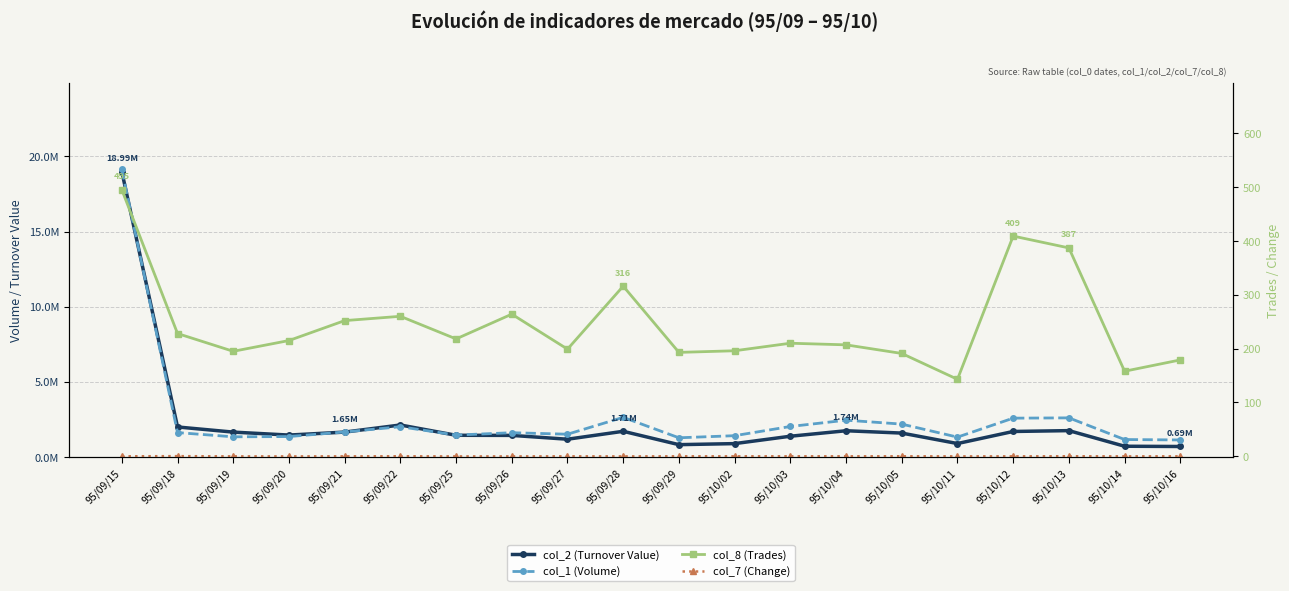

What is the difference between the maximum and minimum values in the col_7 (Change) series?

0.4